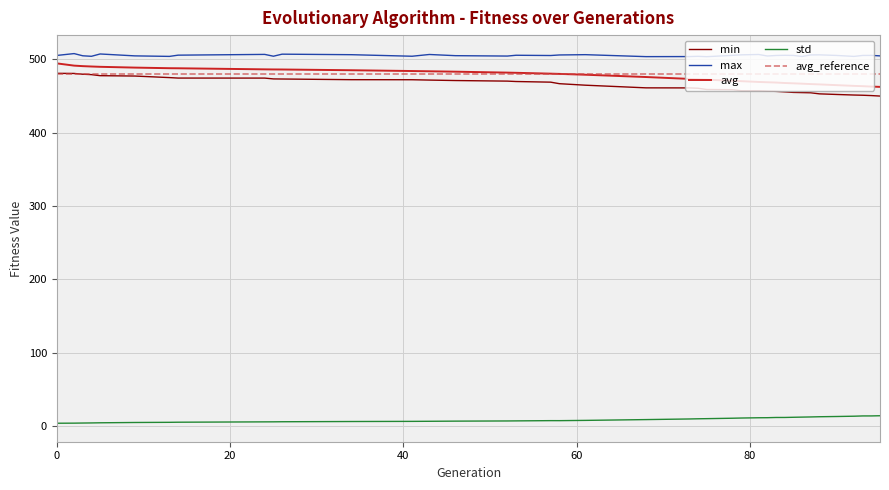

What is the difference between the highest and lowest values at 24?

501.6